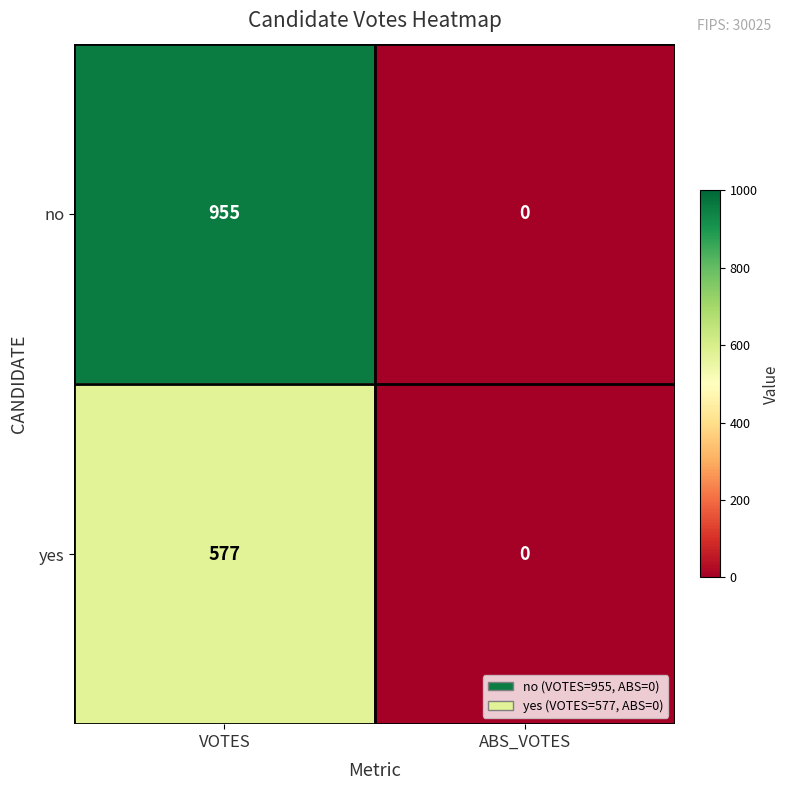

Reading left to right, what are all the values shown in this chart?

no: 955	0
yes: 577	0